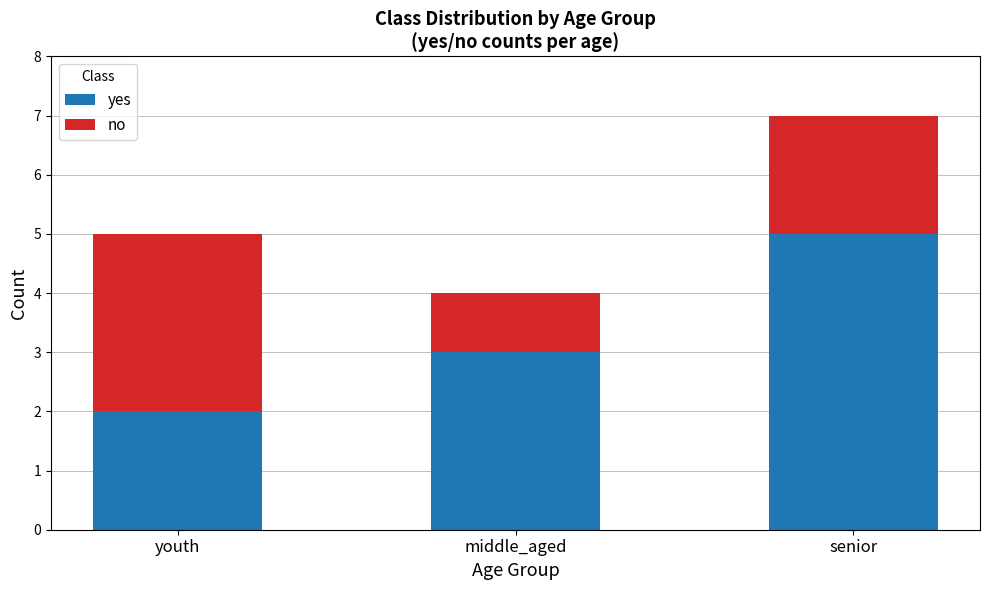

The value of yes at senior is 3. True or false?

False